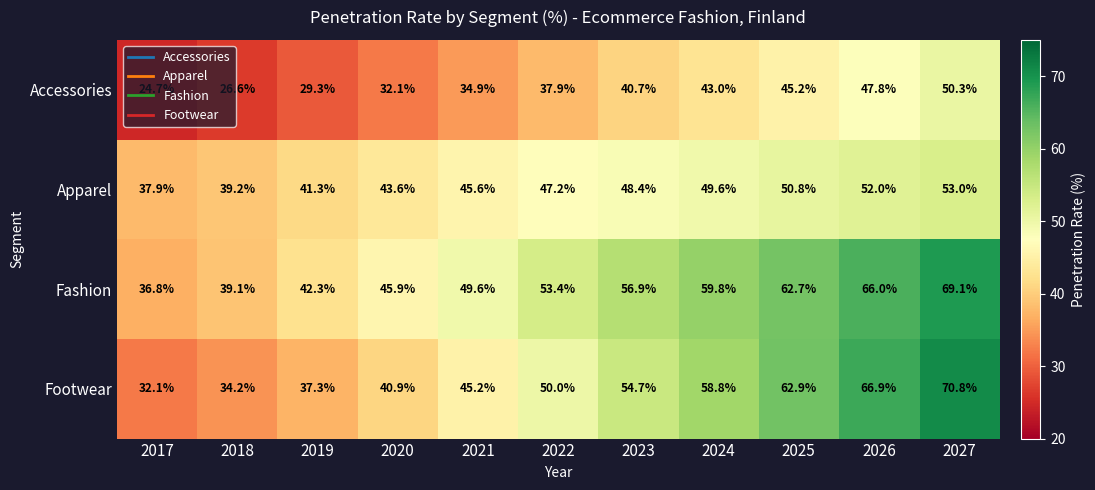

What is the total value across all series at 2027?

243.2